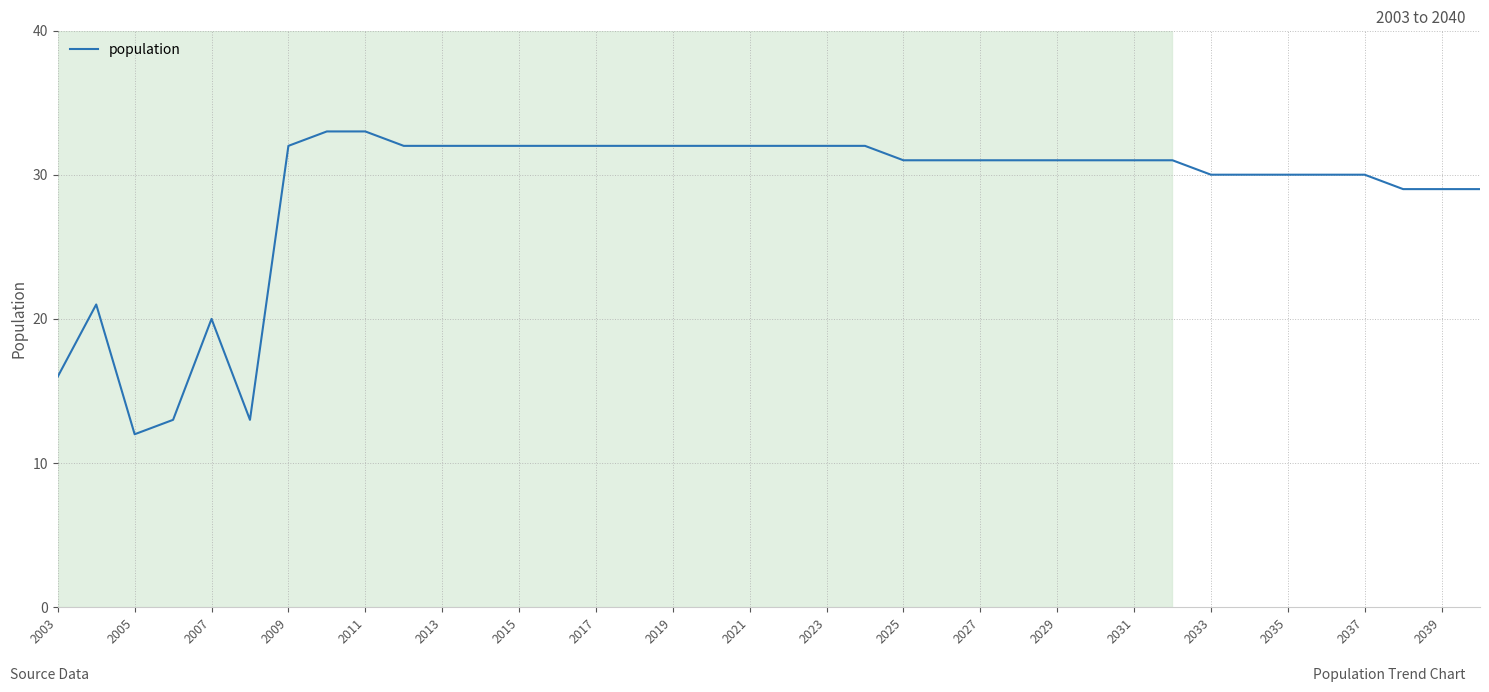

What is the minimum value shown in the chart?

12